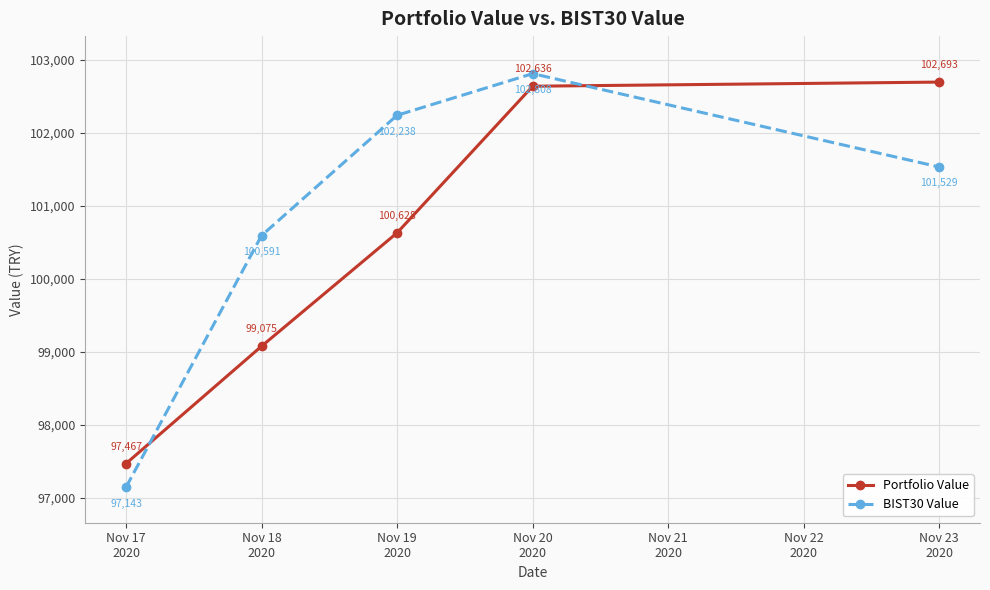

True or false: BIST30 Value has a value of 35371.0 at Nov 19
2020.

False